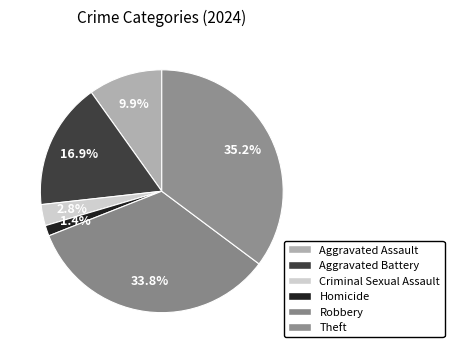

Count the number of slices in the pie.

6